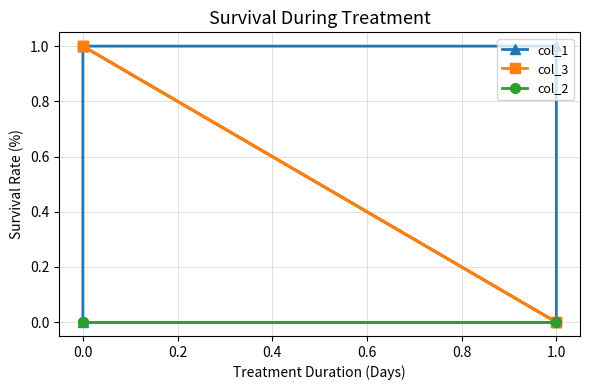

At how many categories does at least one series exceed 0?

4